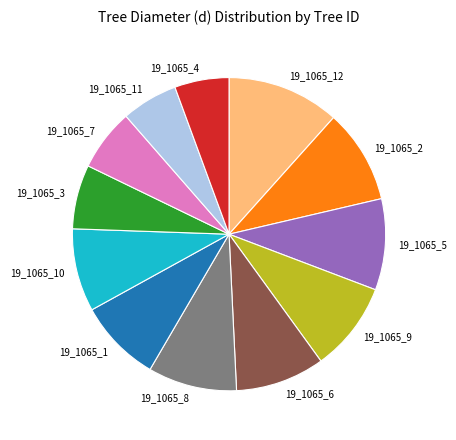

Does 19_1065_10 represent more than half of the total?

No